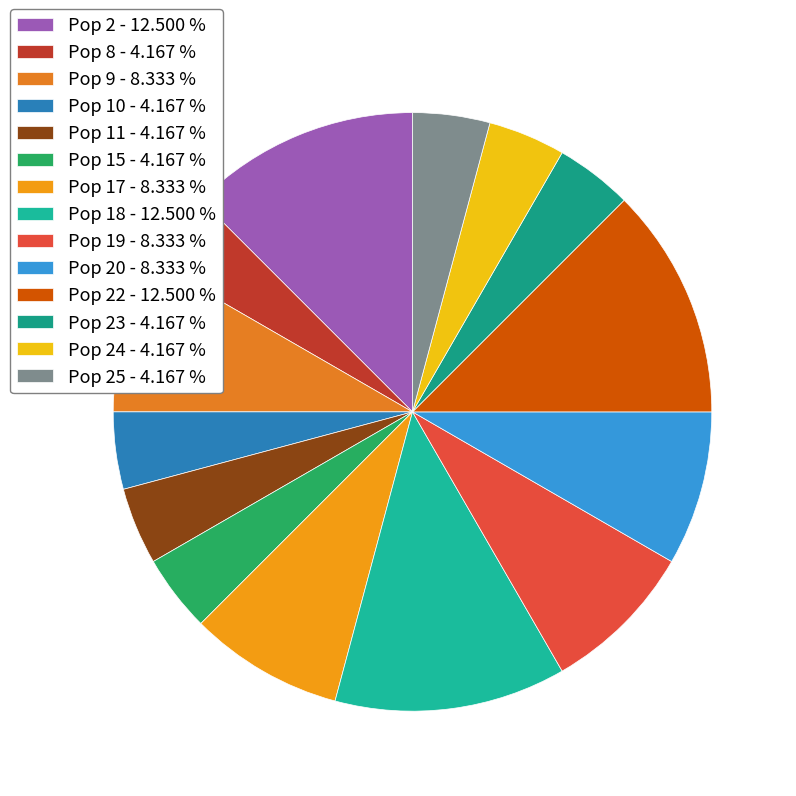

How many slices are in this pie chart?

14